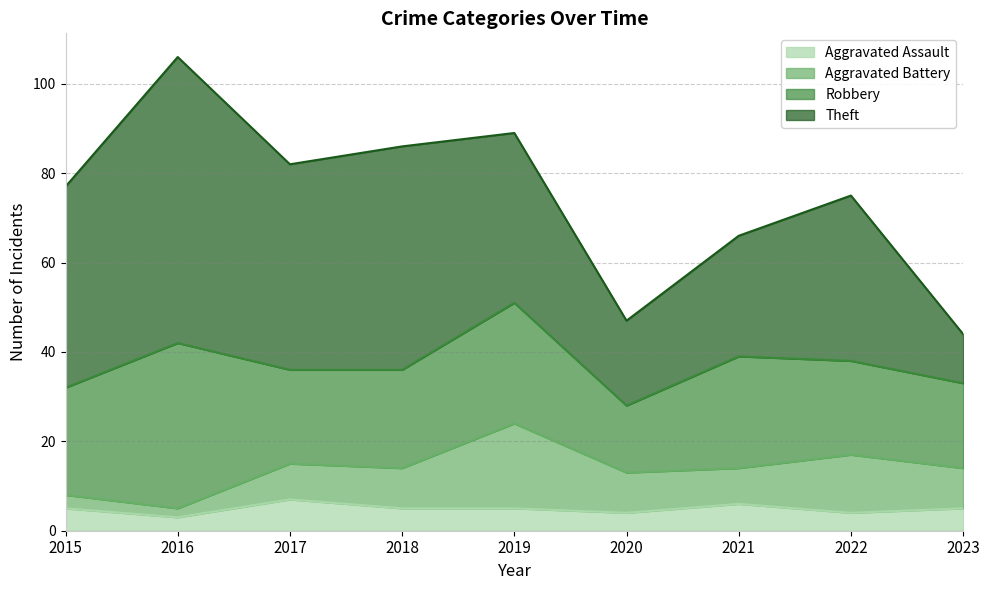

What is the difference between the maximum and minimum values in the Aggravated Assault series?

4